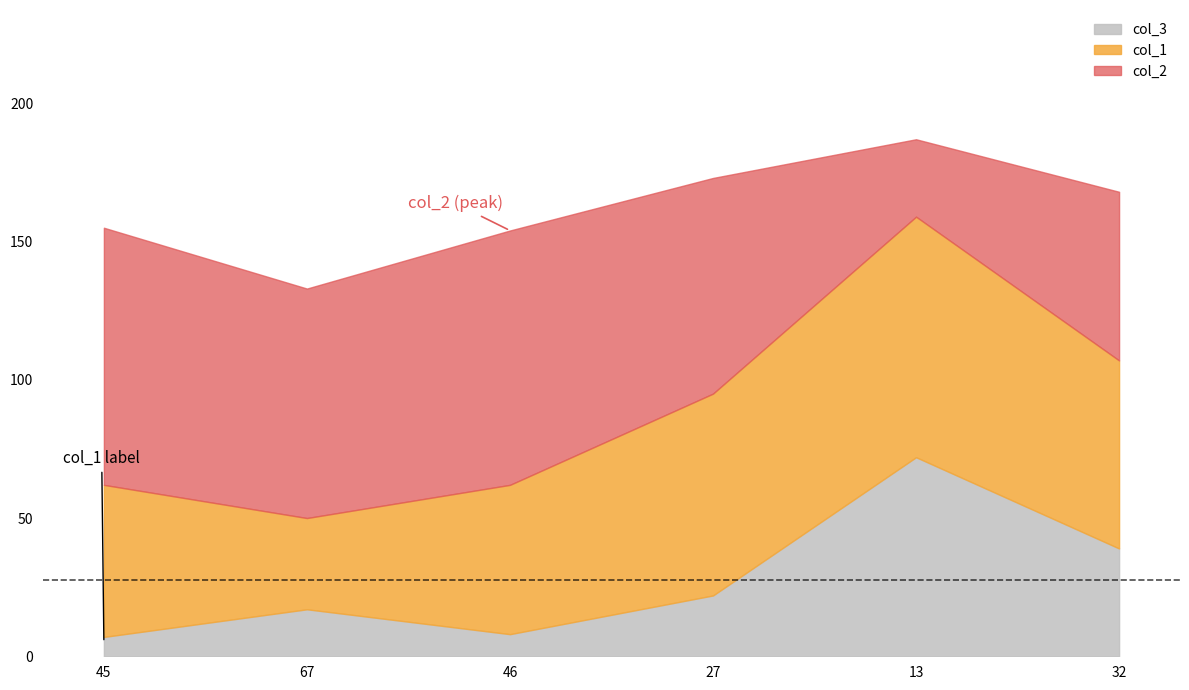

At 67, list the series in order from largest to smallest.

col_2, col_1, col_3